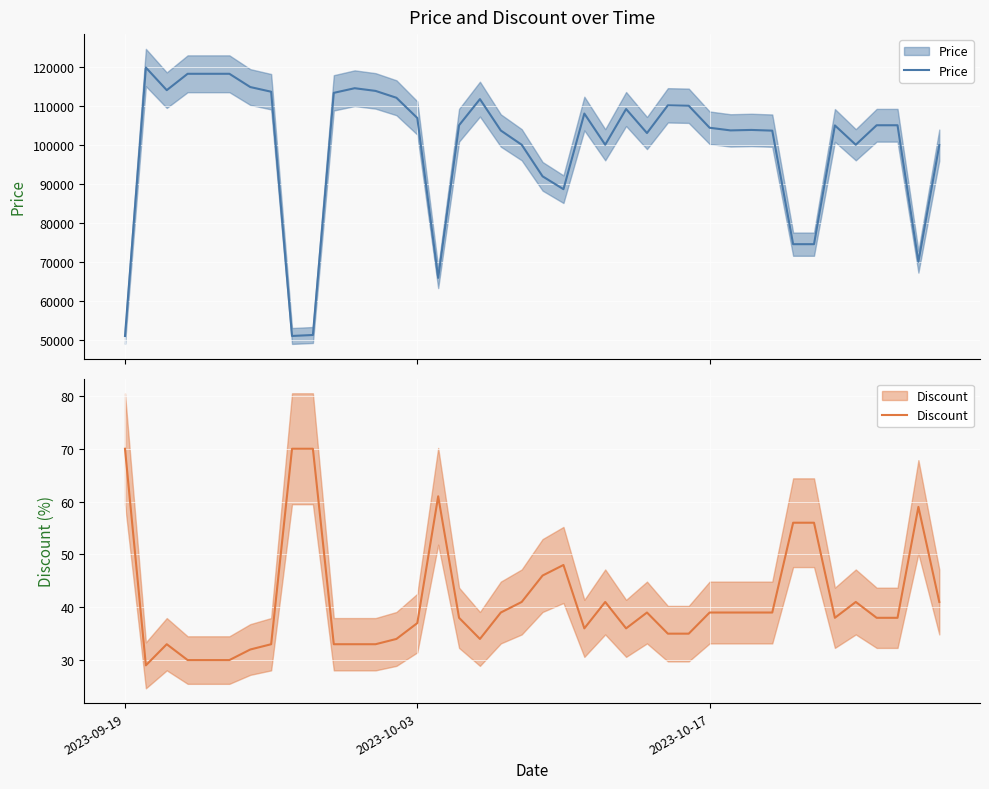

What is the sum of all Price values?

3986770